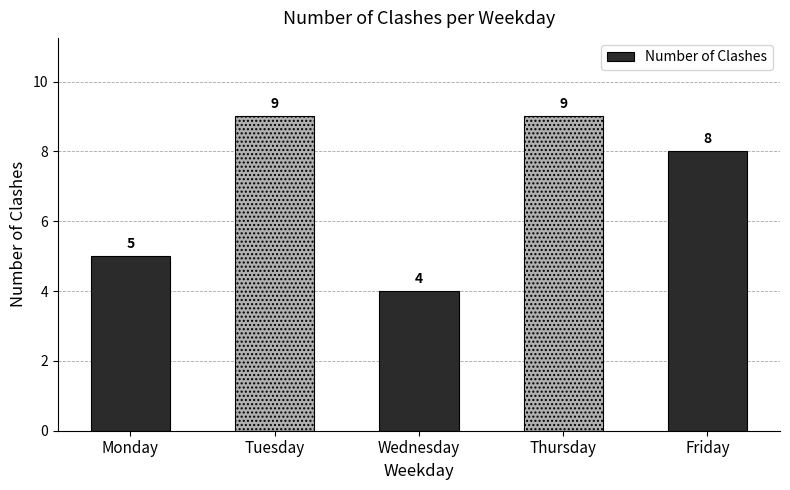

What is the difference between the maximum and minimum values?

5